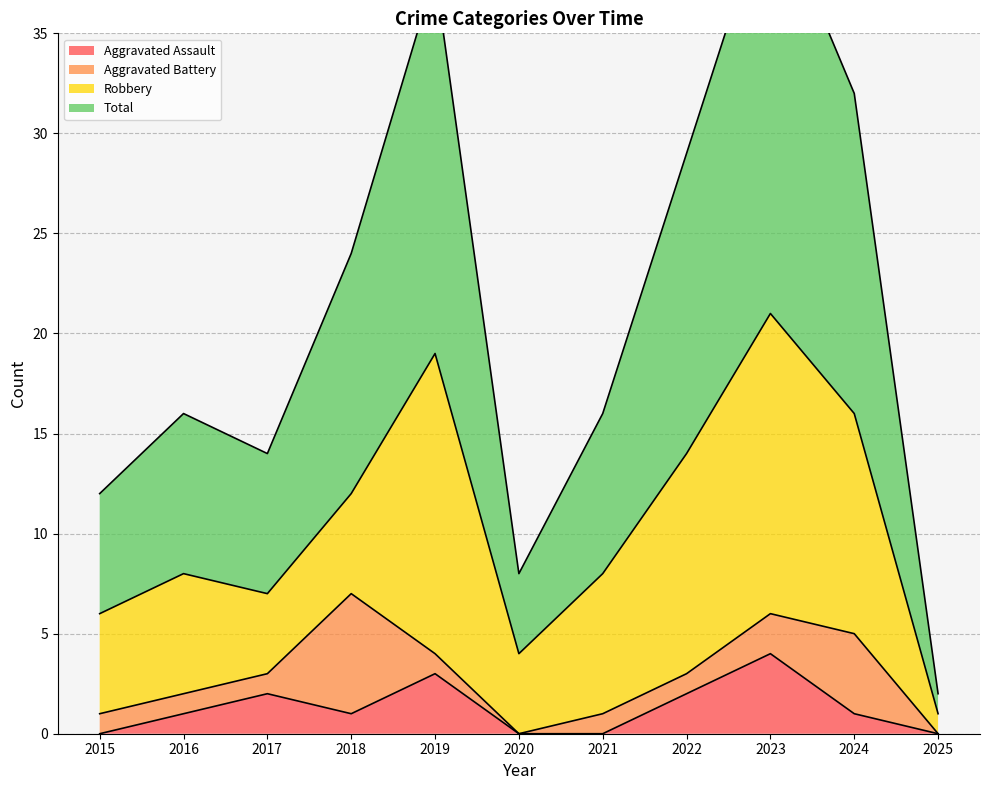

Is it true that Aggravated Assault equals 5 at 2019?

False